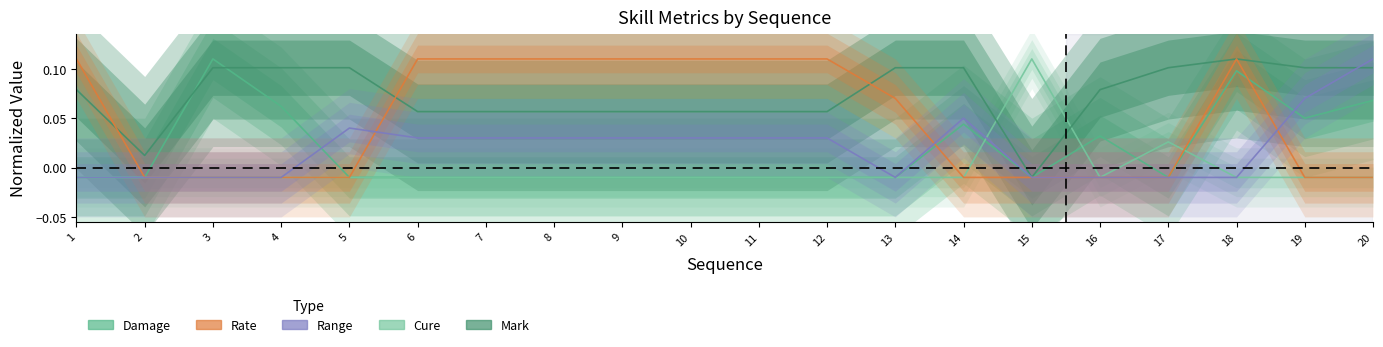

Which has a higher value, 16 or 18?

18